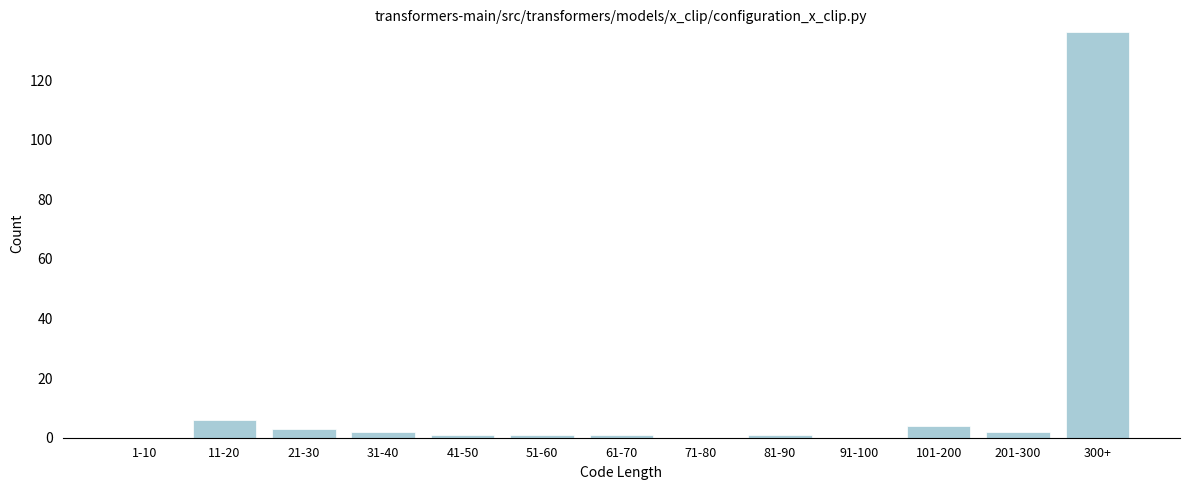

Reading left to right, transcribe all the data shown in this chart.

1-10=0	11-20=6	21-30=3	31-40=2	41-50=1	51-60=1	61-70=1	71-80=0	81-90=1	91-100=0	101-200=4	201-300=2	300+=136